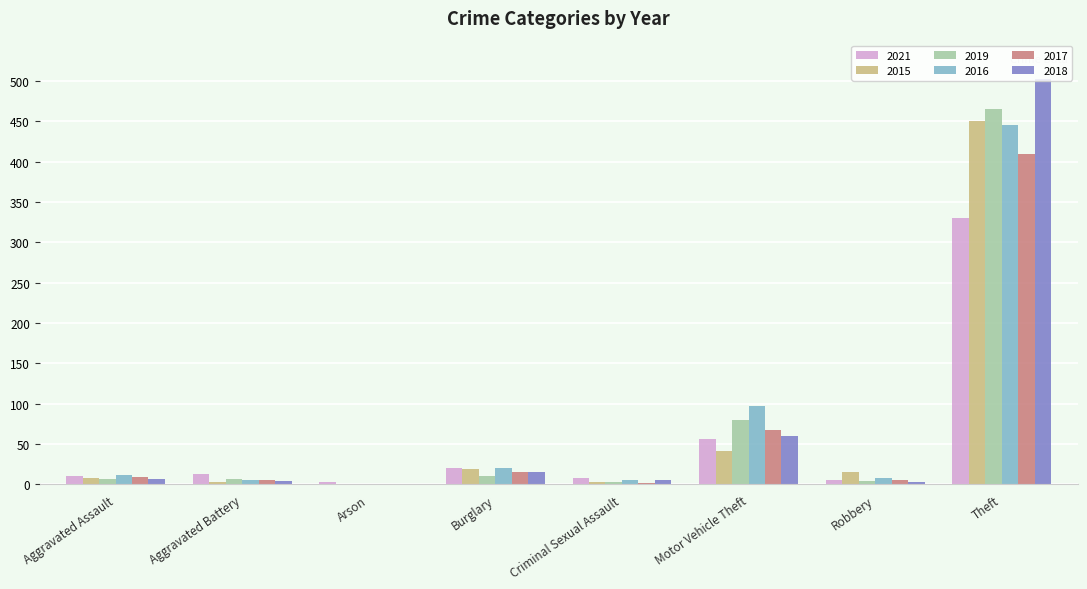

Which series has the widest spread of values?

2018